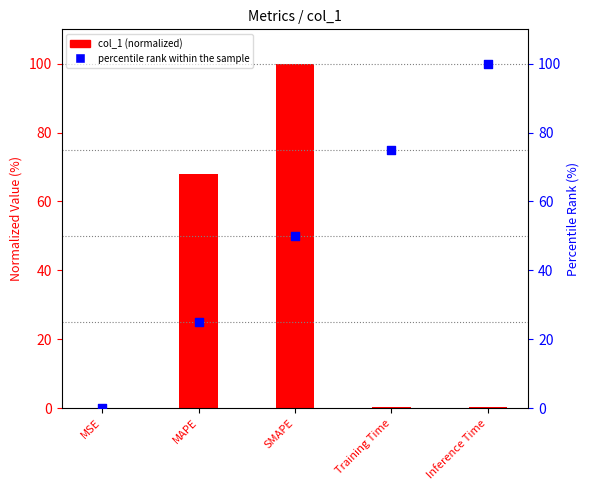

Is the value of percentile rank within the sample at MAPE greater than the value of col_1 (normalized) at Training Time?

Yes